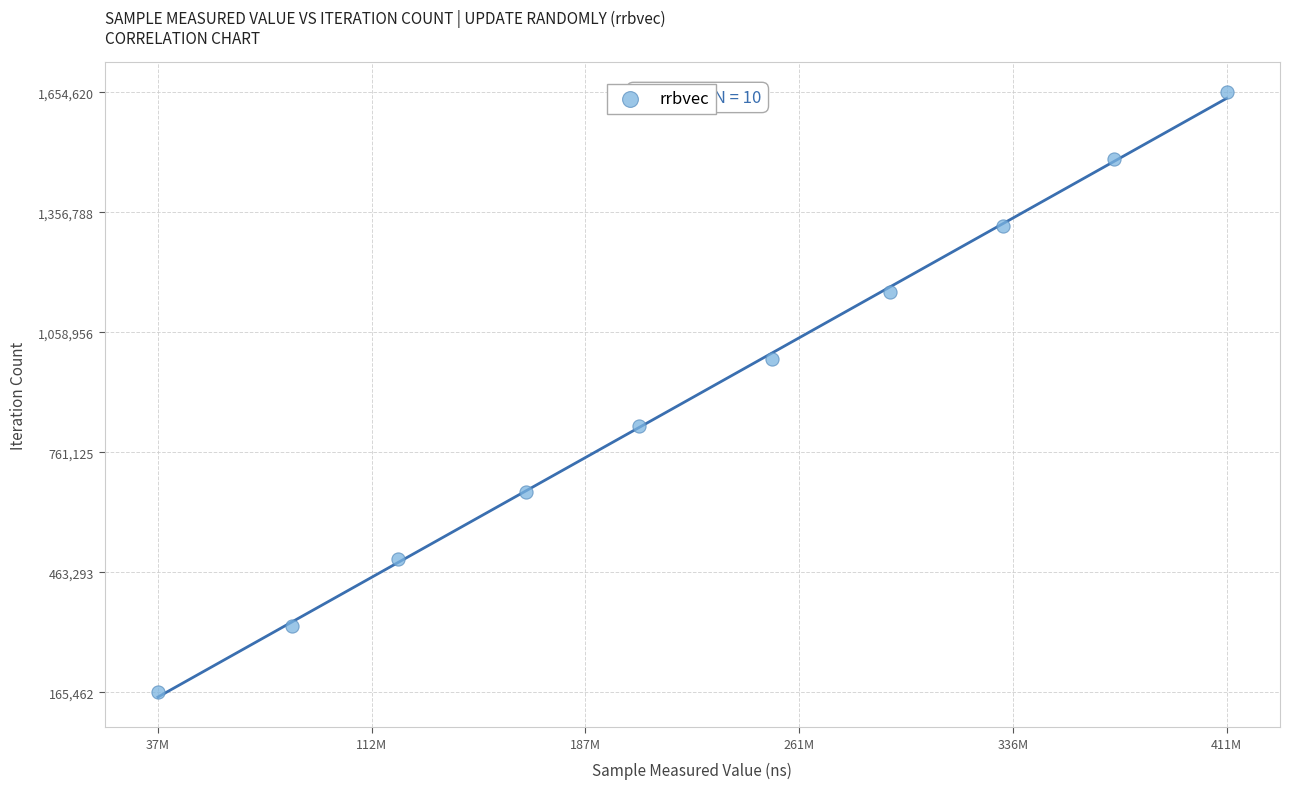

What is the range of Y values (max minus min)?

1489158